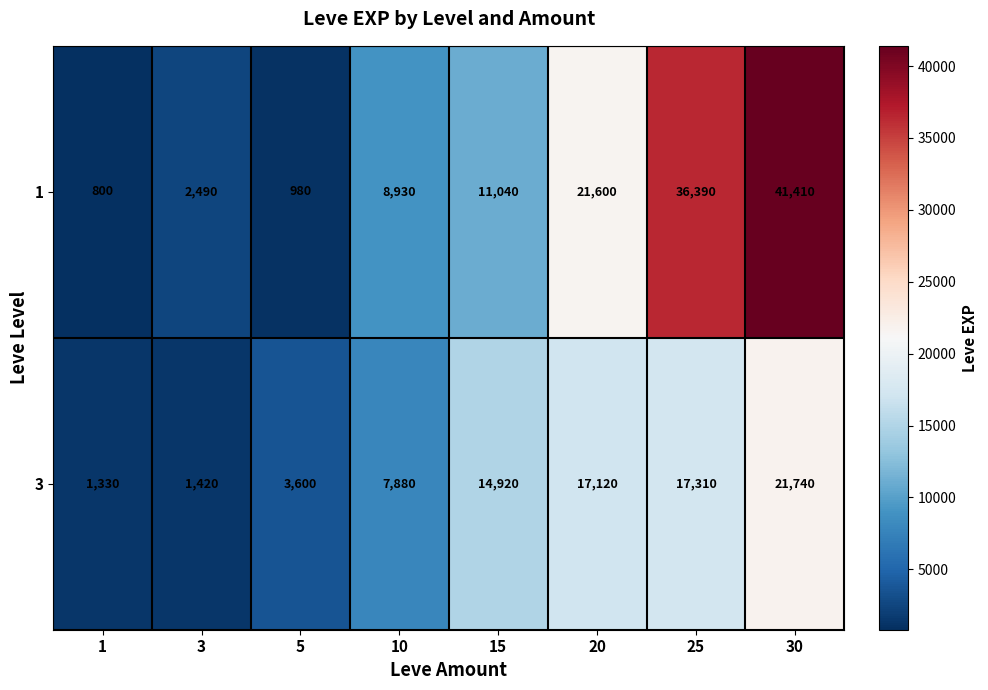

What is the difference between the second highest and minimum values in the 3 series?

15980